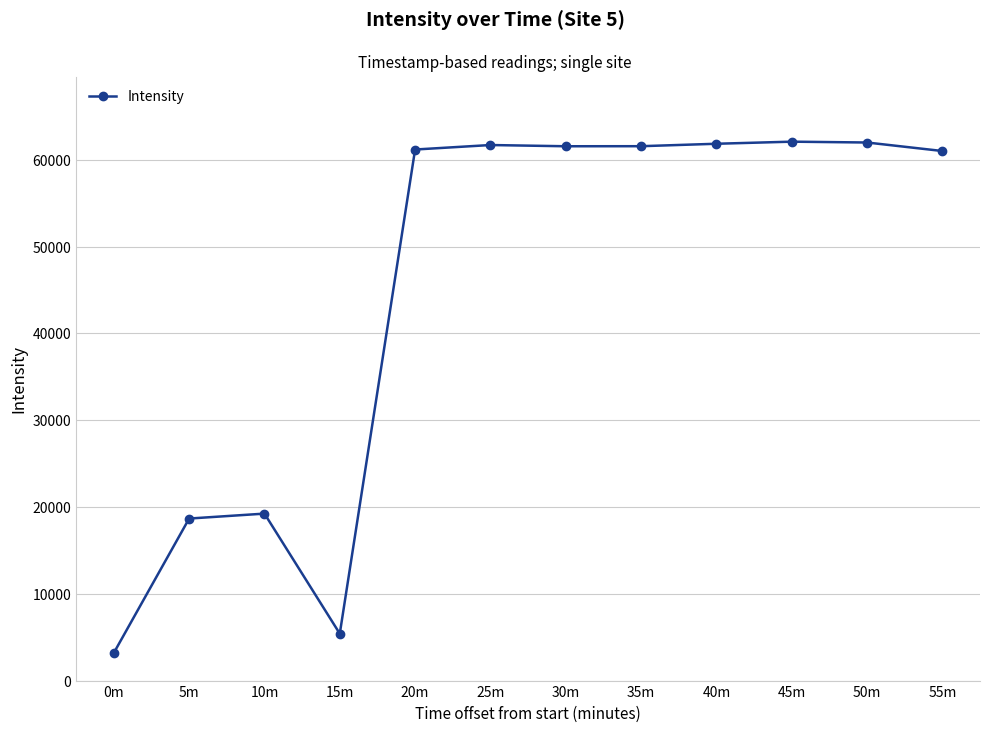

Where is the first local maximum?

10m